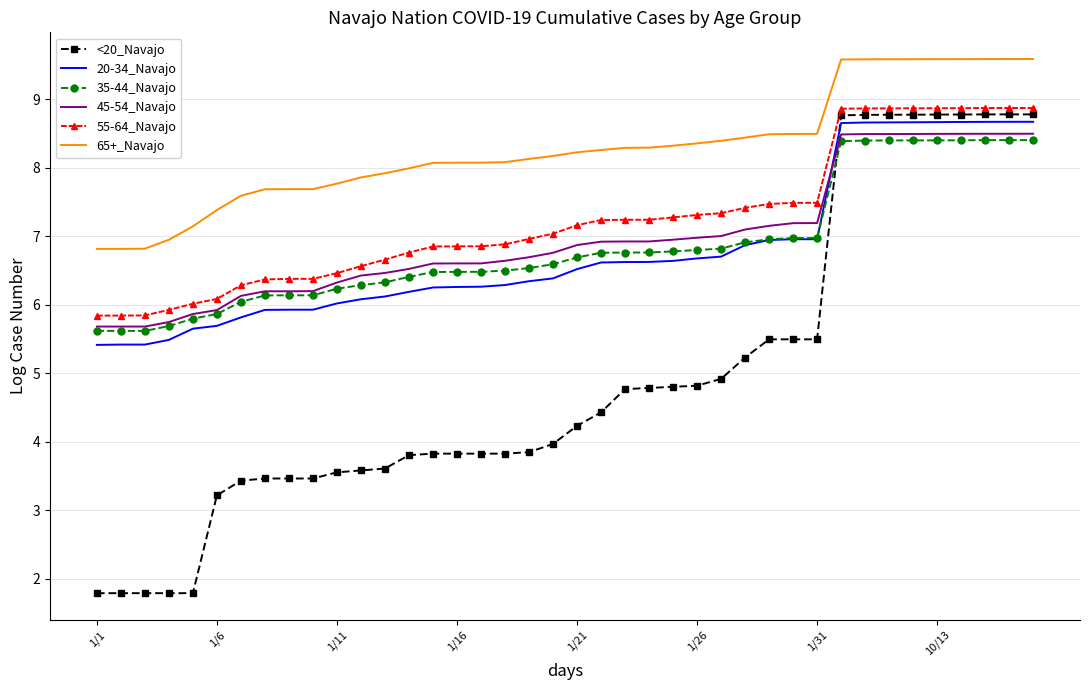

Which series has the largest total across all categories?

65+_Navajo